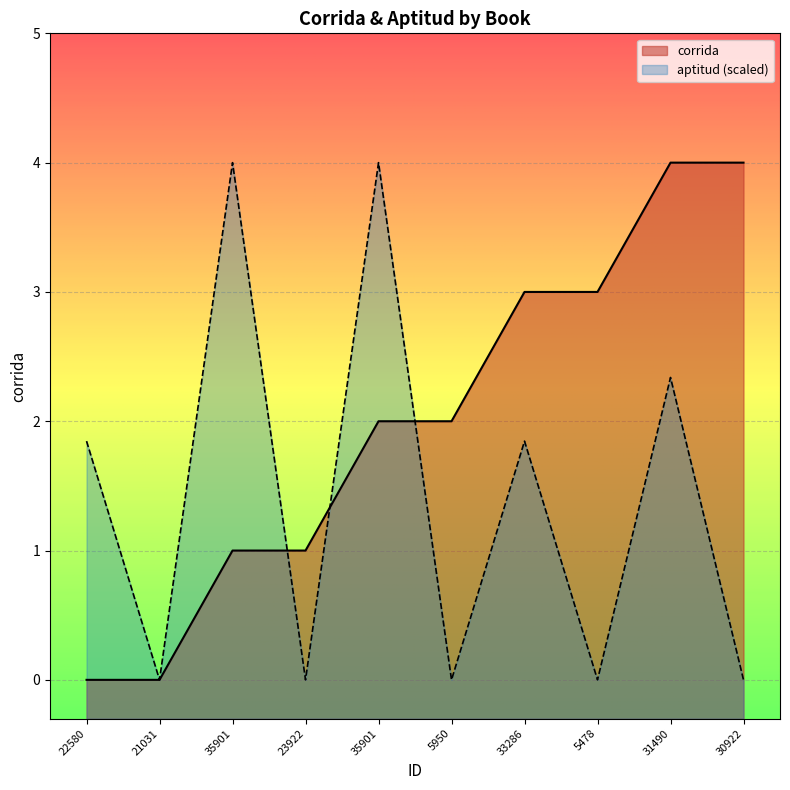

Rank the categories by value from lowest to highest.

22580, 21031, 35901, 23922, 35901, 5950, 33286, 5478, 31490, 30922